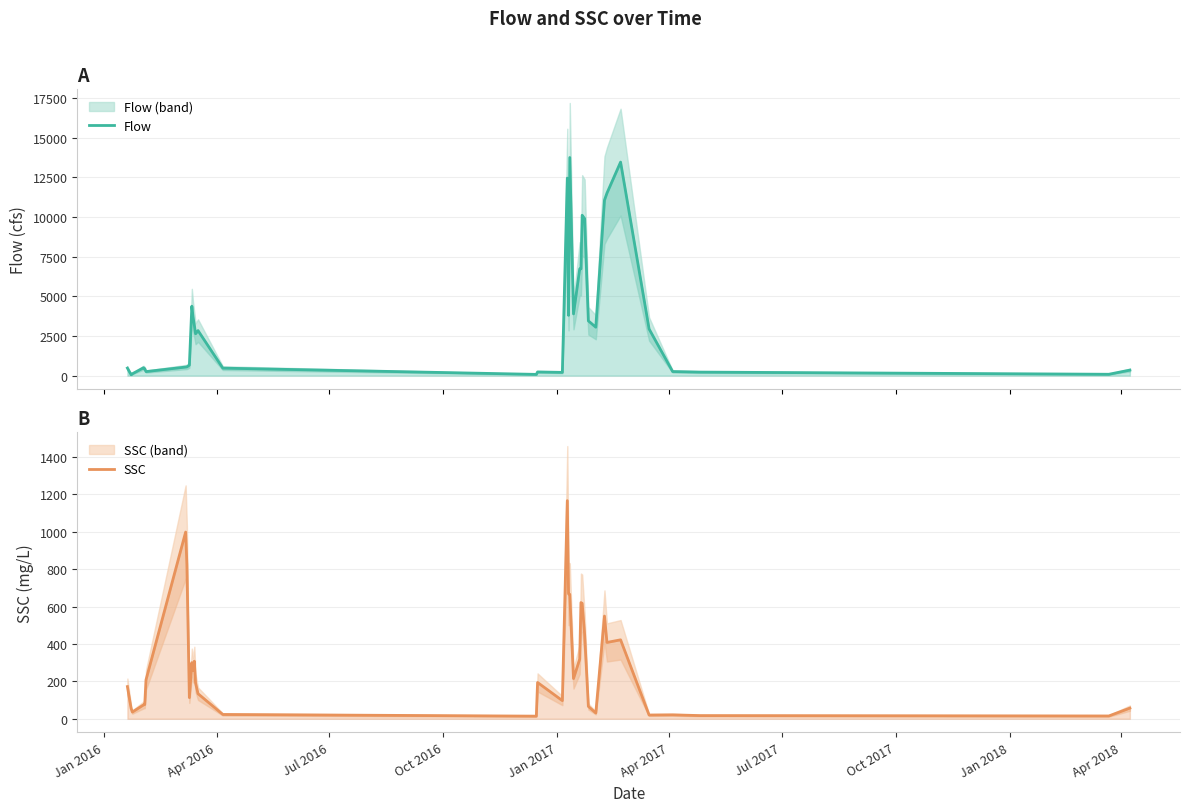

Which series has the largest range (max minus min)?

Flow